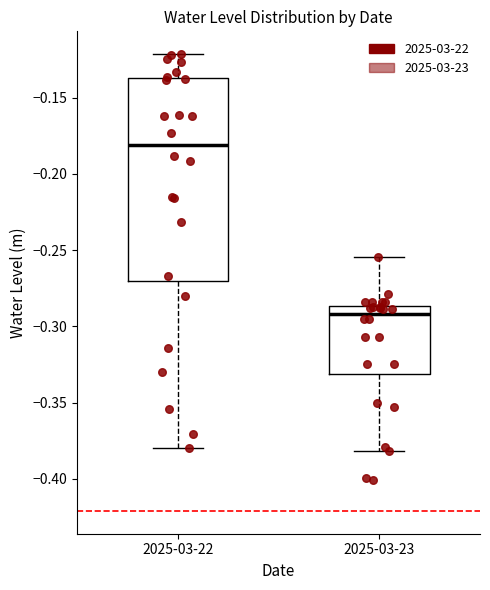

Reading left to right, read every box against the y-axis: the position of its median line, the range the box covers, and the ends of its whiskers. The values are not printed on the chart, so give them approximately, as read against the axis.

2025-03-22: median -0.180, box -0.270 to -0.135, whiskers -0.380 to -0.120
2025-03-23: median -0.290, box -0.330 to -0.285, whiskers -0.380 to -0.255